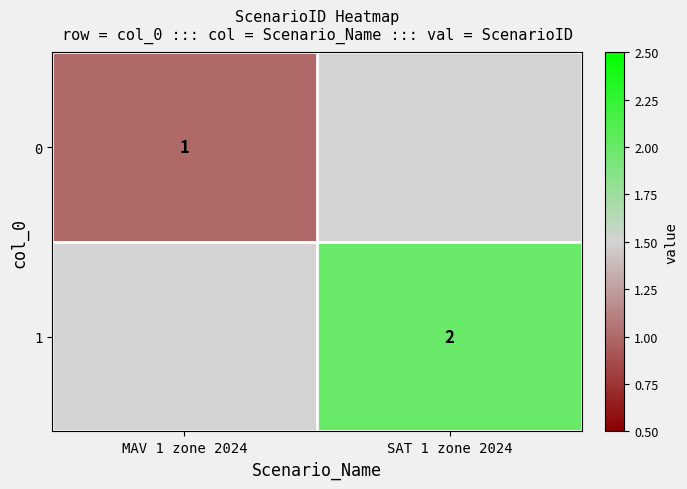

The value of 0 at MAV 1 zone 2024 is 2. True or false?

False